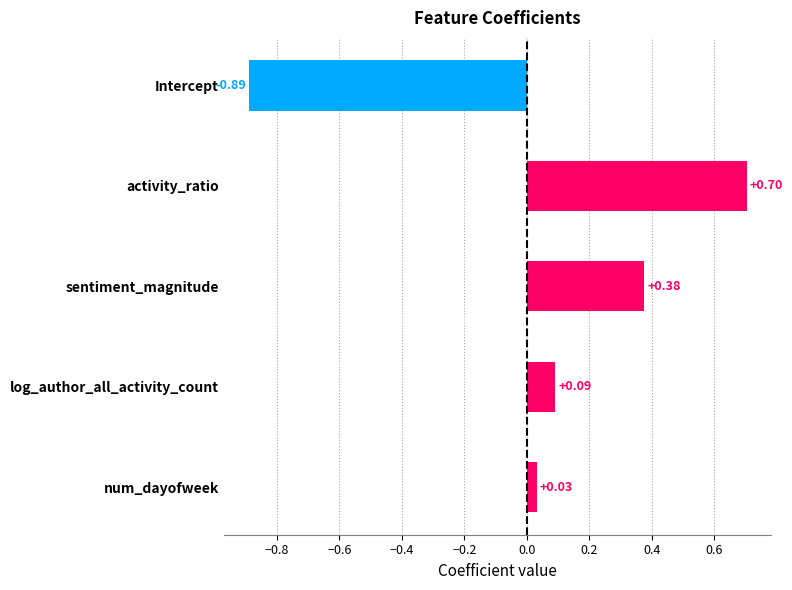

How many values are above zero?

4